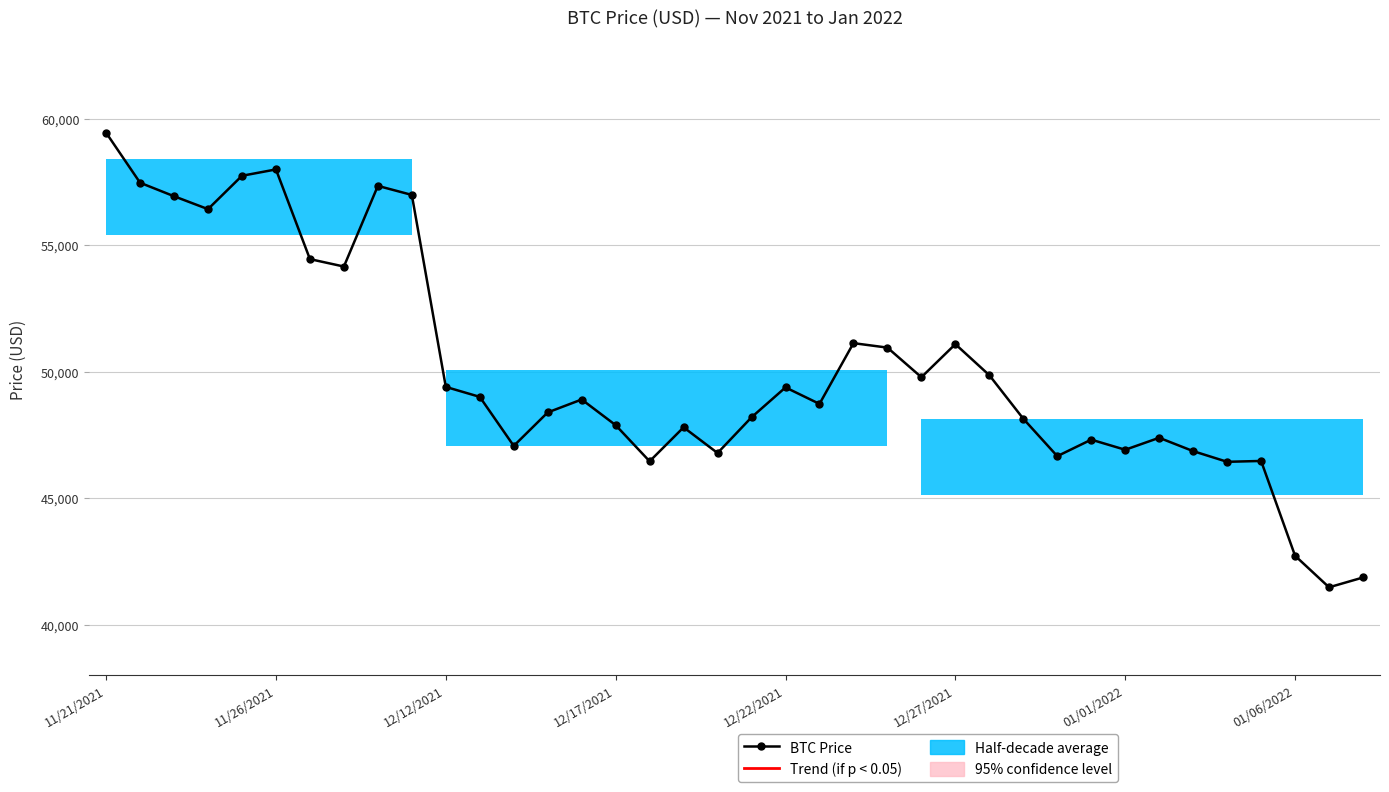

True or false: the data has more than 0 interior local peaks.

True